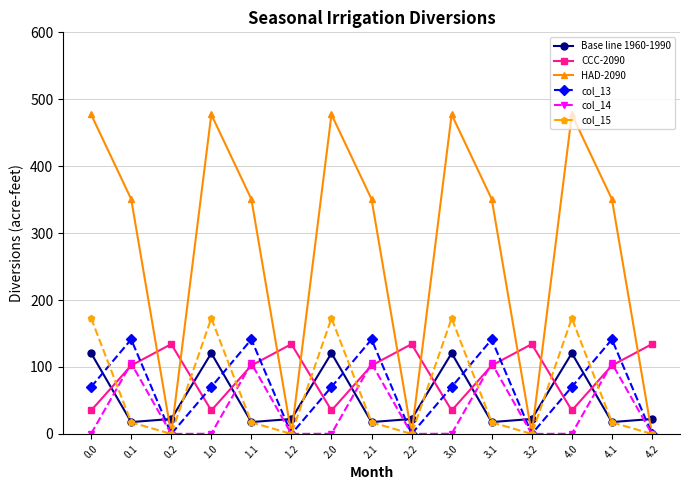

True or false: col_15 has more than 1 points higher than both neighbors.

True